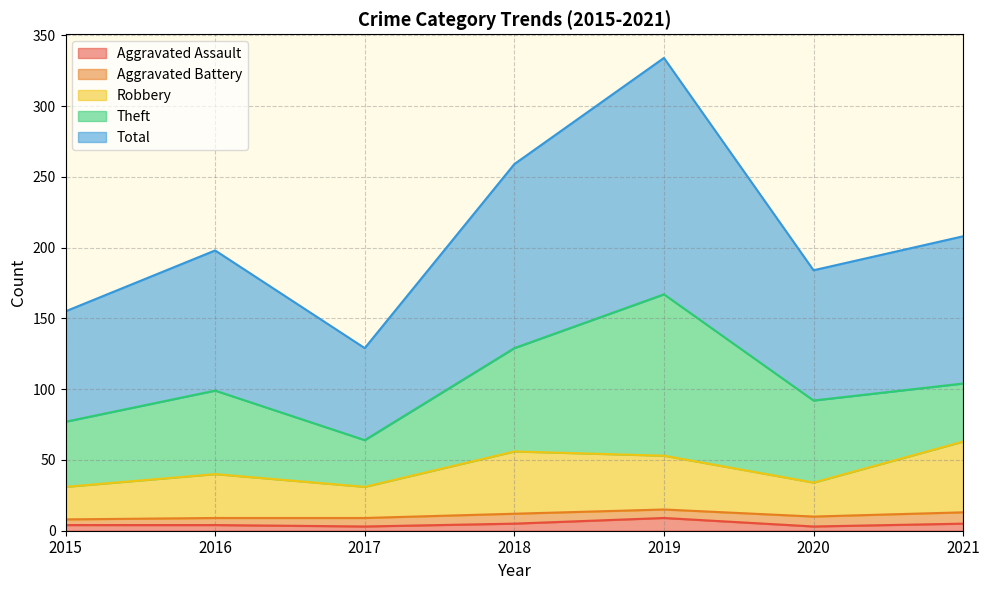

What is the value of the Total point at the 4th from the left?

259